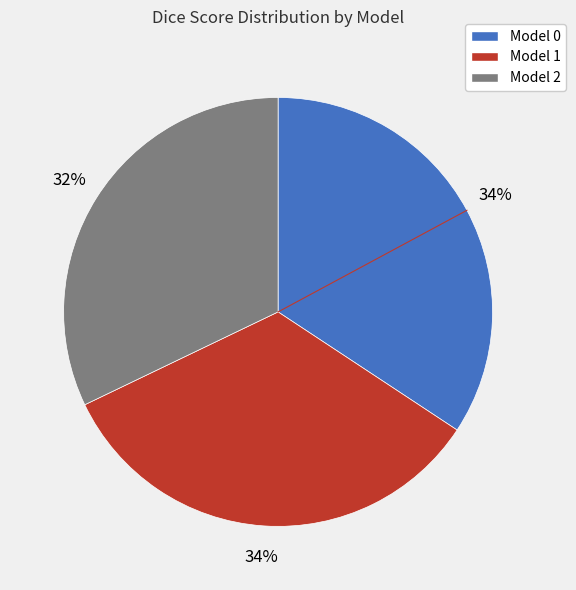

Do Model 2 and Model 0 together represent more than half of the pie?

Yes